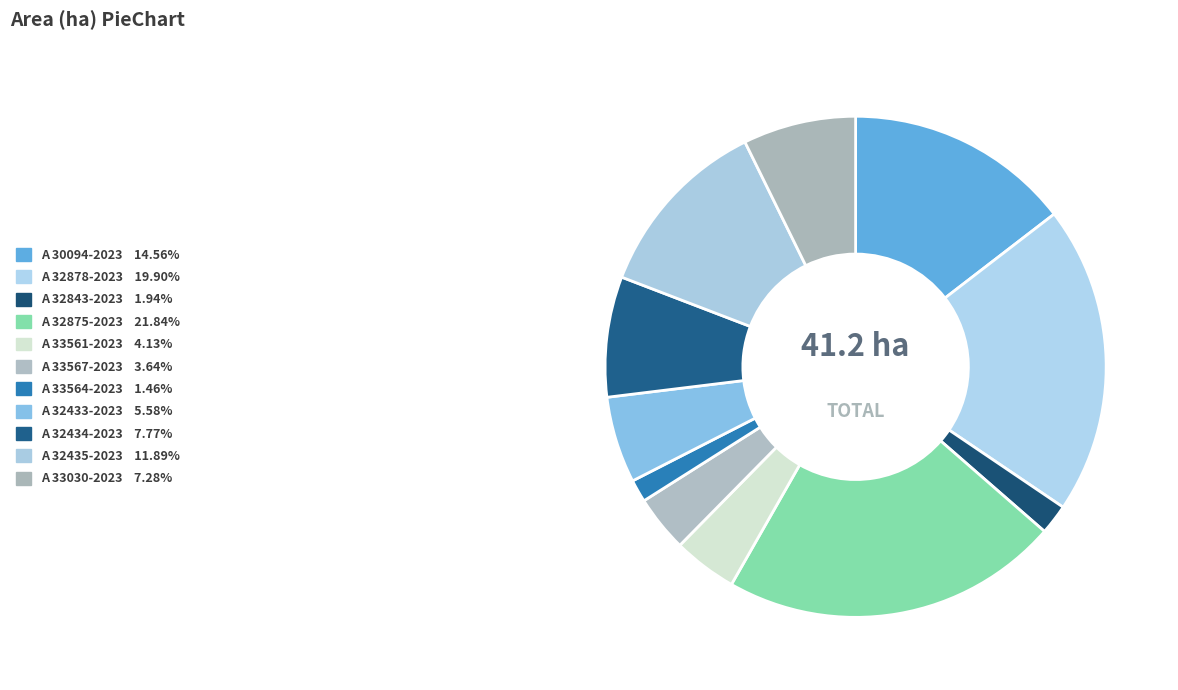

How many segments does this pie chart have?

11